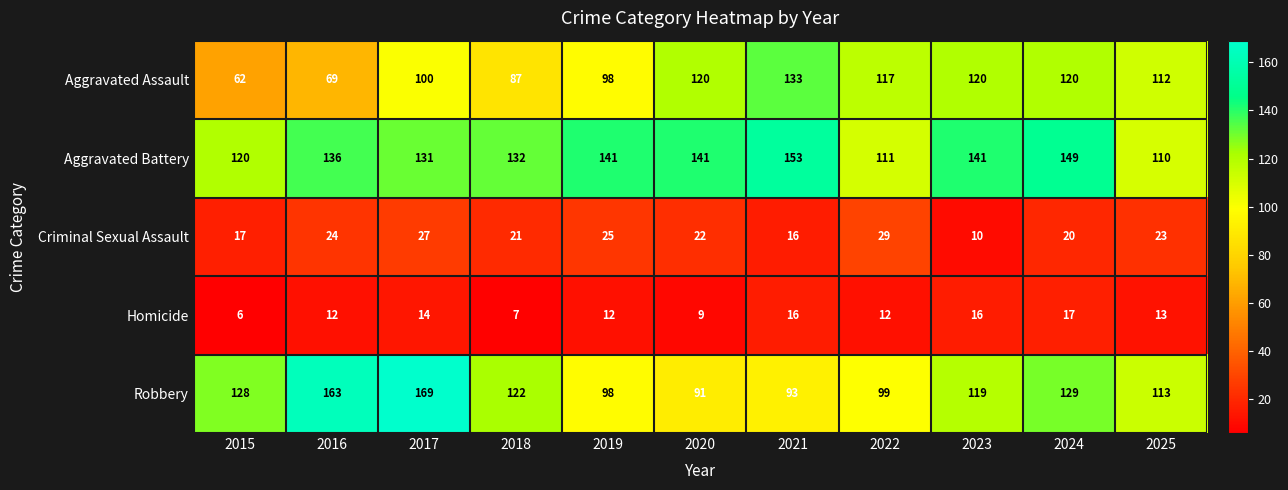

How many series are shown in this chart?

5